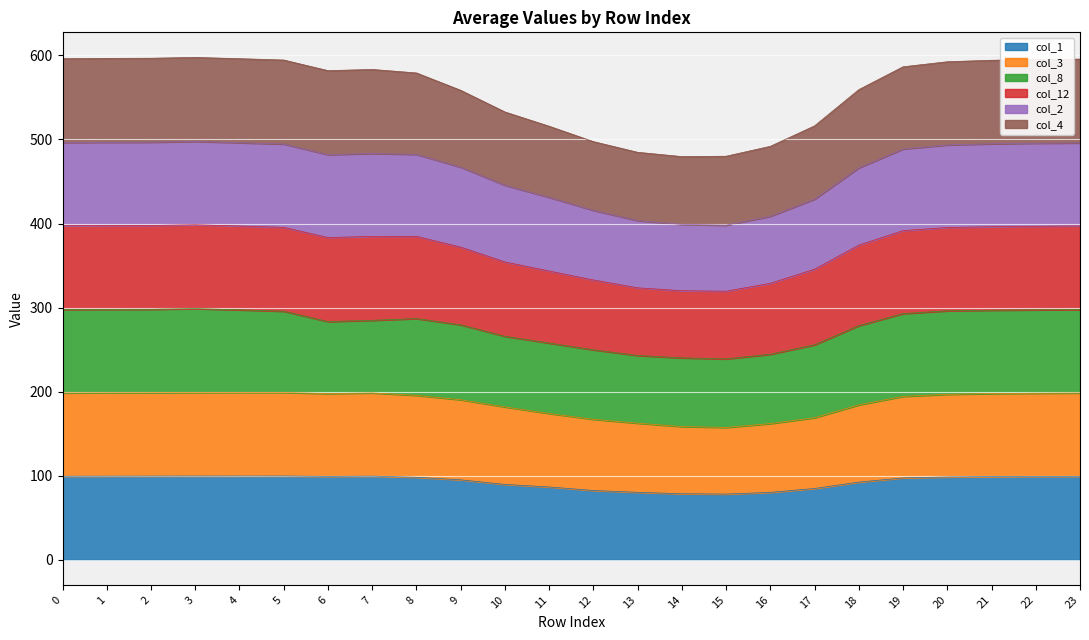

What is the total value across all series at 13?

484.7